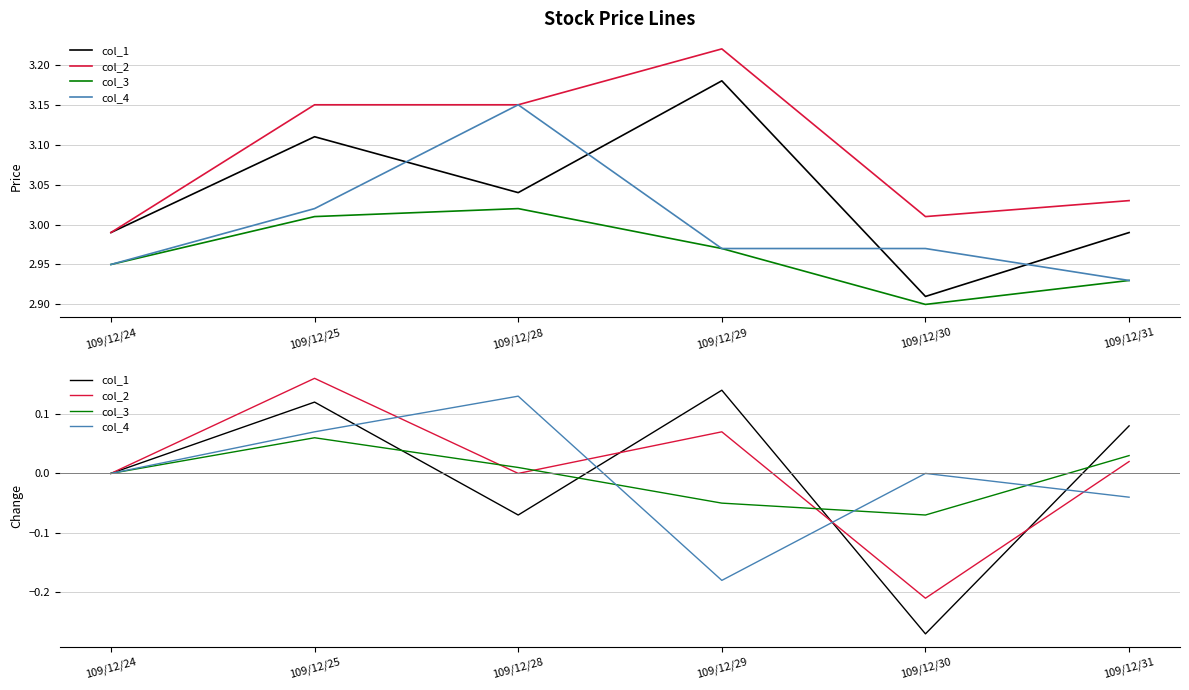

How many categories are shown in the chart?

6